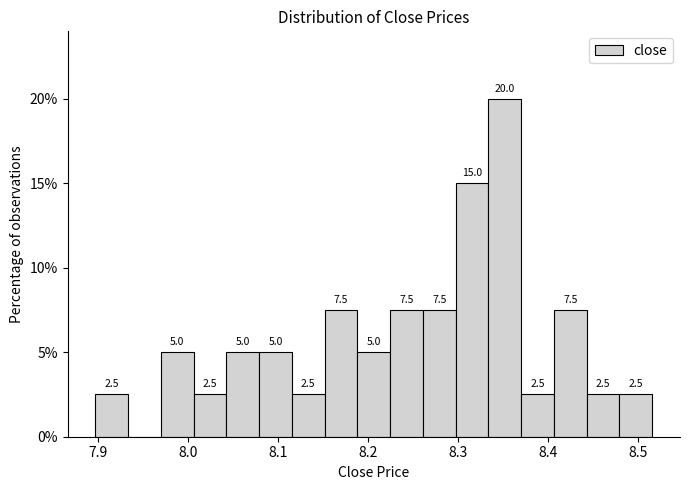

Around what value on the x-axis is the tallest bar? Give the approximate position of its centre, as read against the axis.

8.35